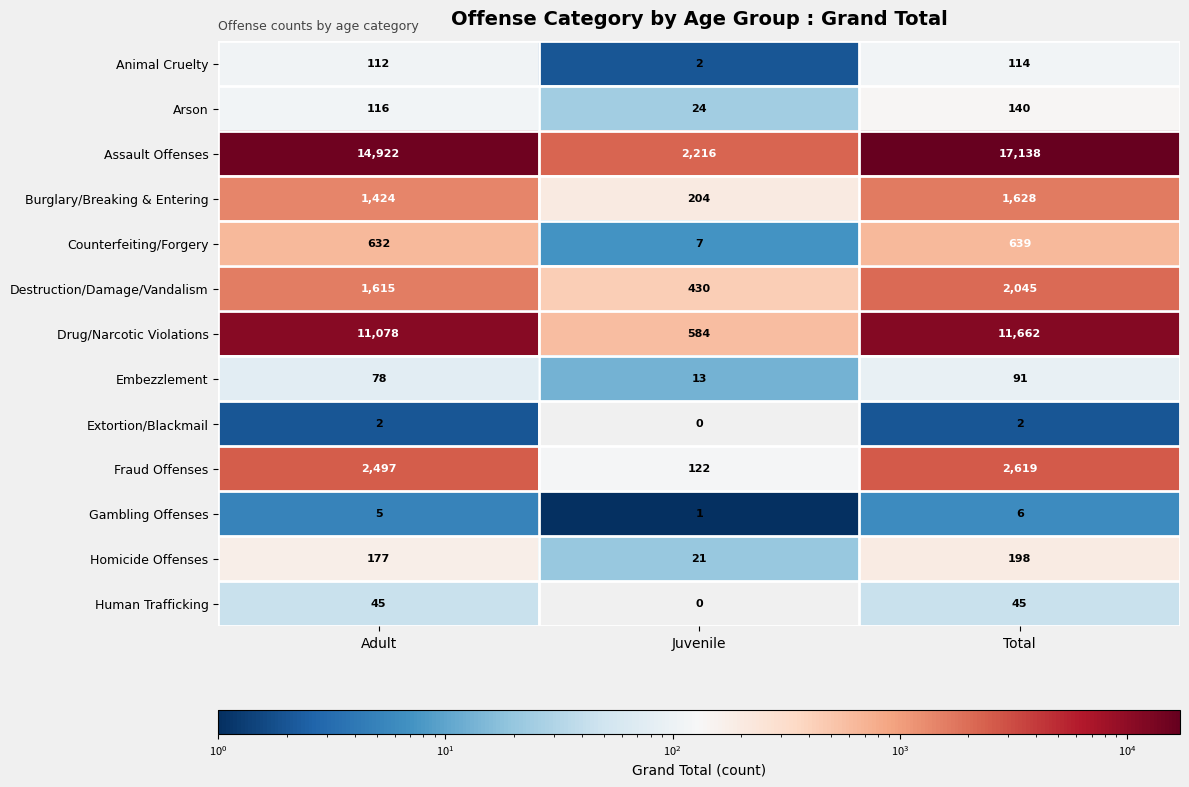

List the labels in order of Drug/Narcotic Violations value, smallest first.

Juvenile, Adult, Total